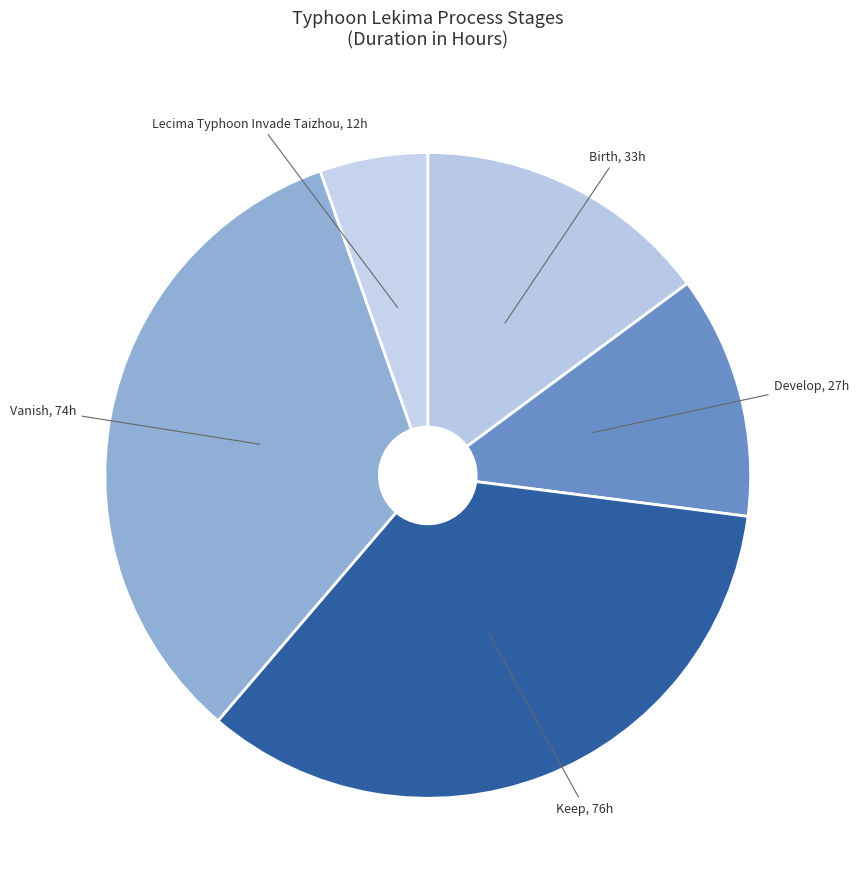

Between Keep, 76h and Vanish, 74h, which is larger?

Keep, 76h